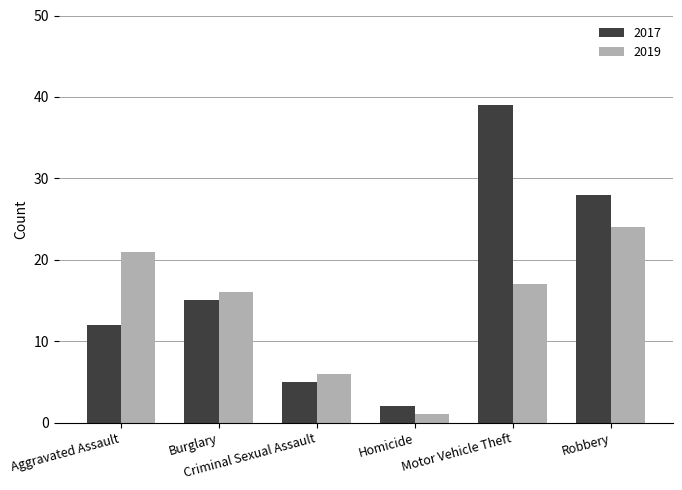

Which series has the largest total across all categories?

2017